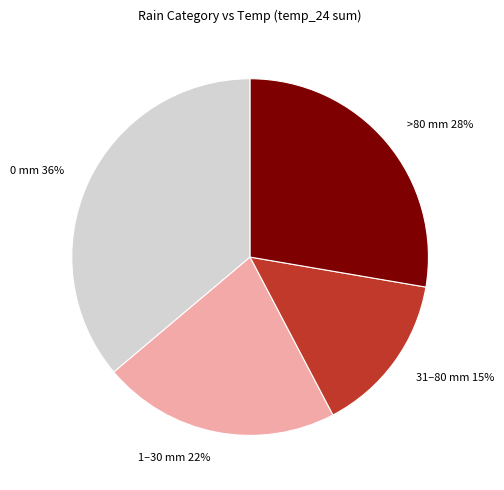

Which slice is the smallest?

31–80 mm